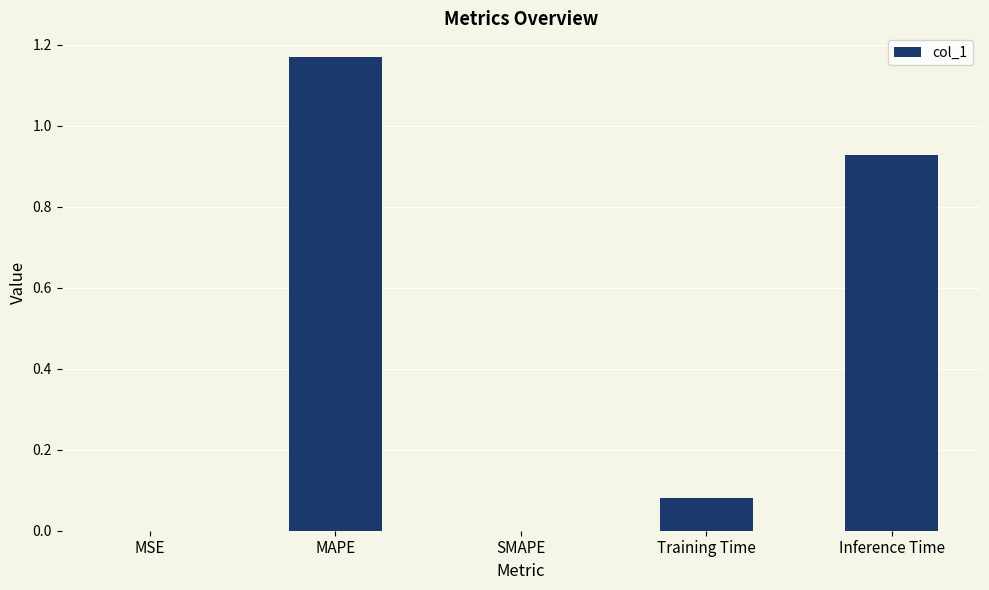

What is the sum of all values?

2.2